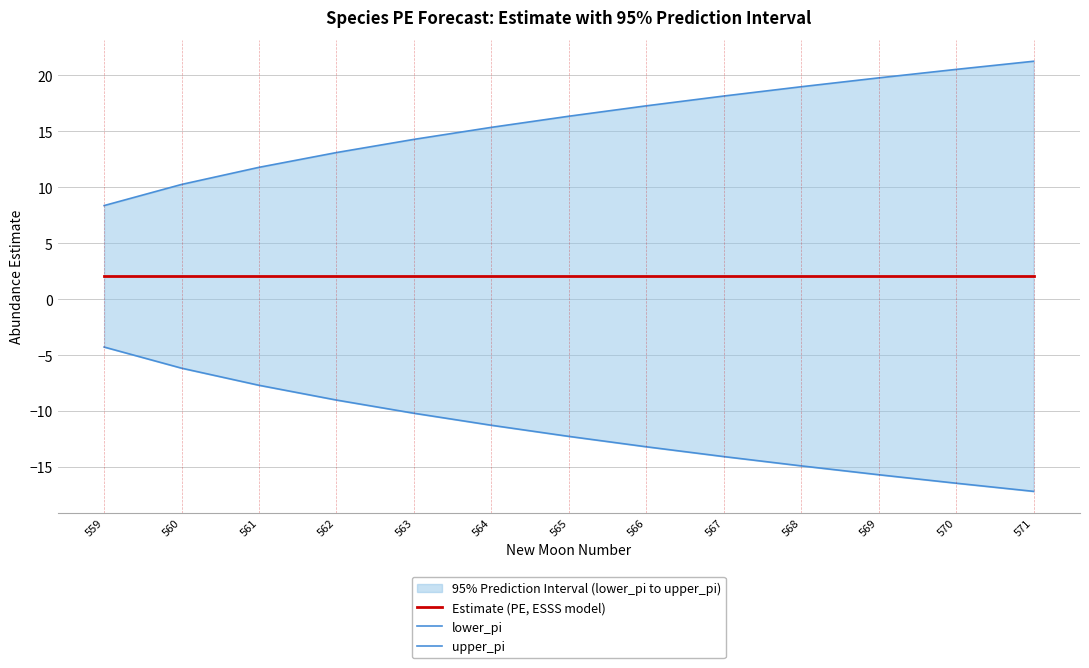

What is the approximate value of Estimate (PE, ESSS model) at 563?

2.0